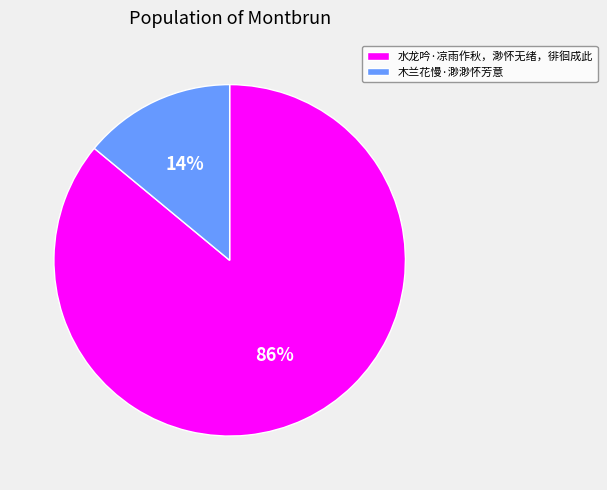

Is the sum of 水龙吟·凉雨作秋，渺怀无绪，徘徊成此 and 木兰花慢·渺渺怀芳意 greater than half?

Yes